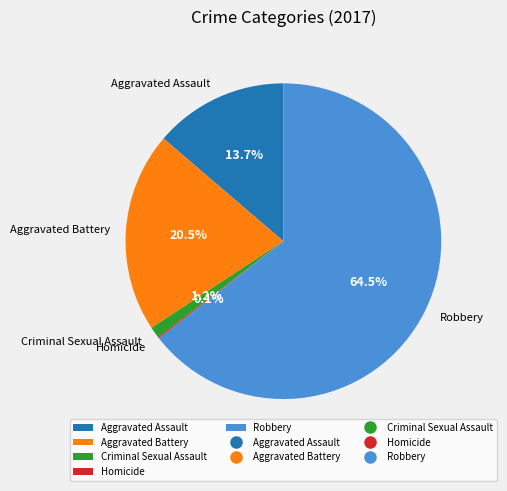

What is the ratio of the value at Aggravated Battery to the value at Aggravated Assault?

1.5